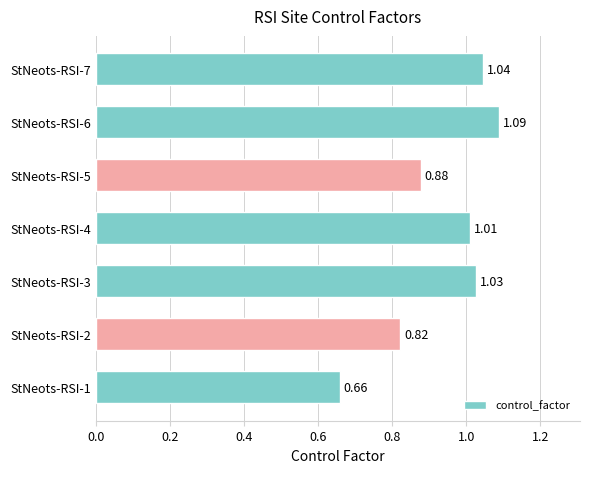

Rank the categories by value from highest to lowest.

StNeots-RSI-6, StNeots-RSI-7, StNeots-RSI-3, StNeots-RSI-4, StNeots-RSI-5, StNeots-RSI-2, StNeots-RSI-1